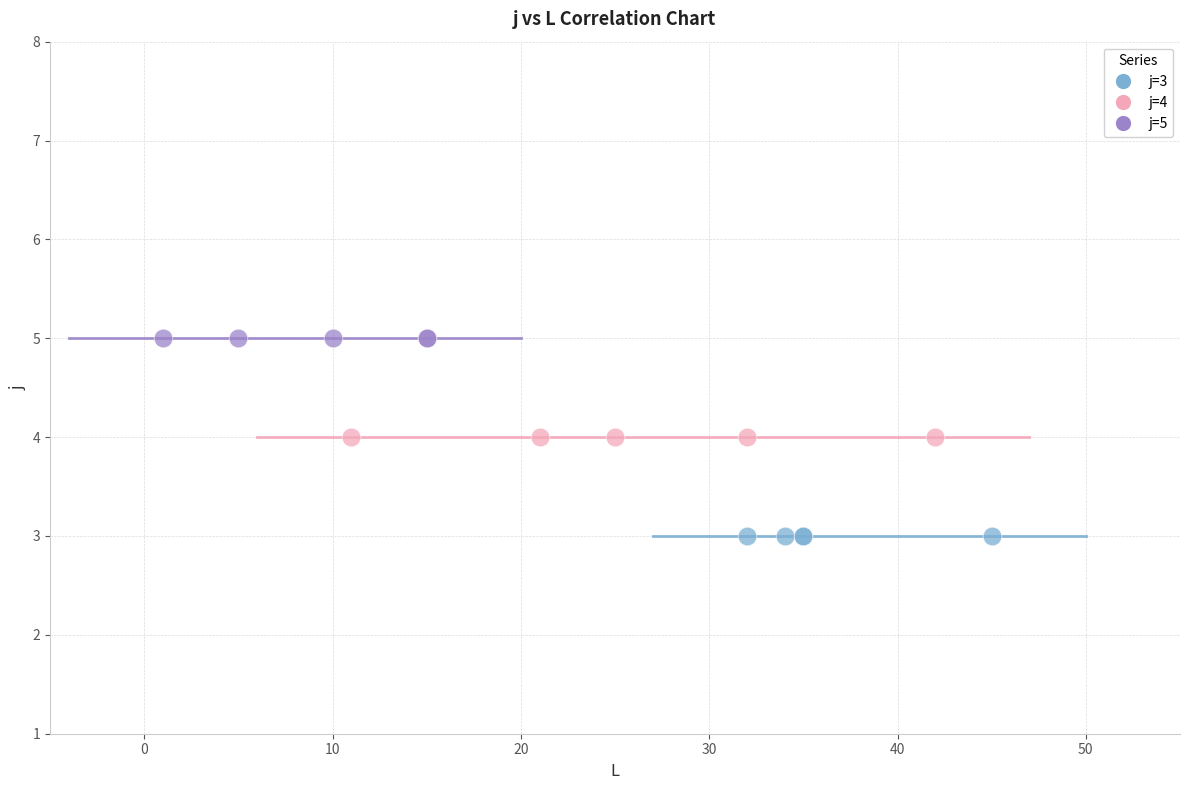

Which series reaches the maximum Y coordinate?

j=5